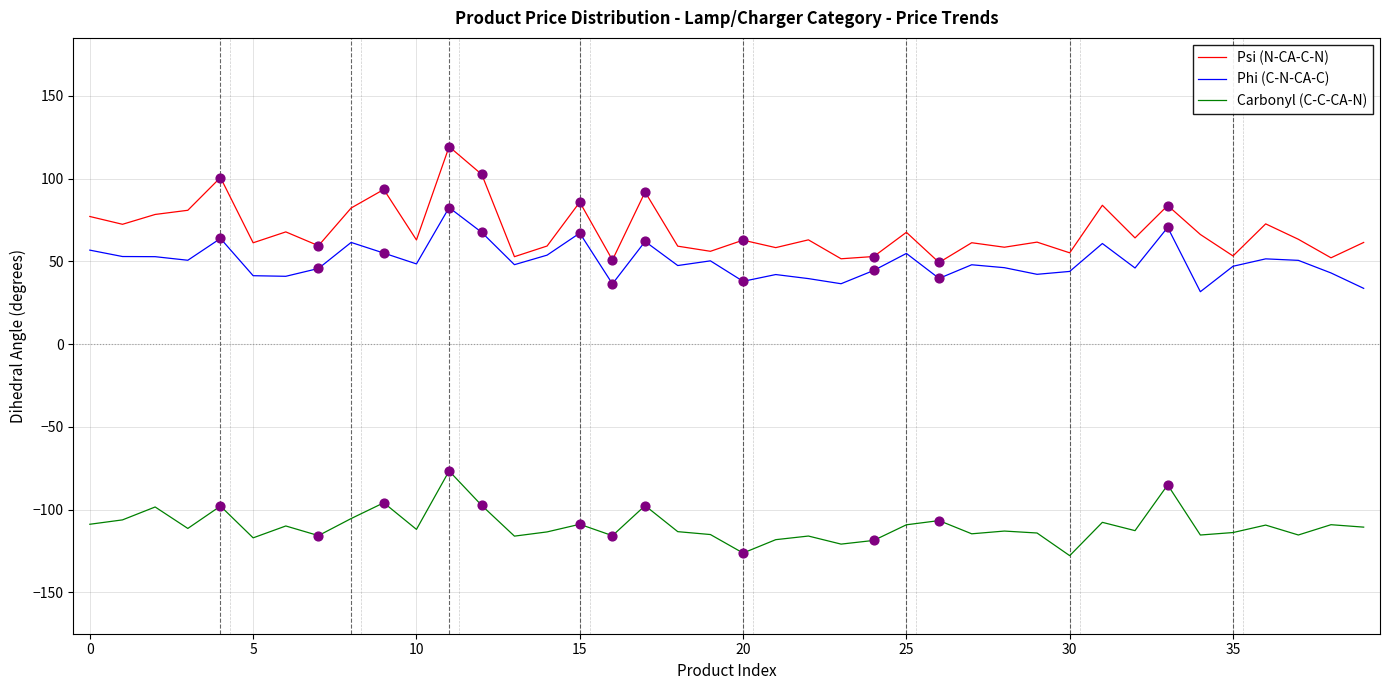

Which series has the largest range (max minus min)?

Psi (N-CA-C-N)